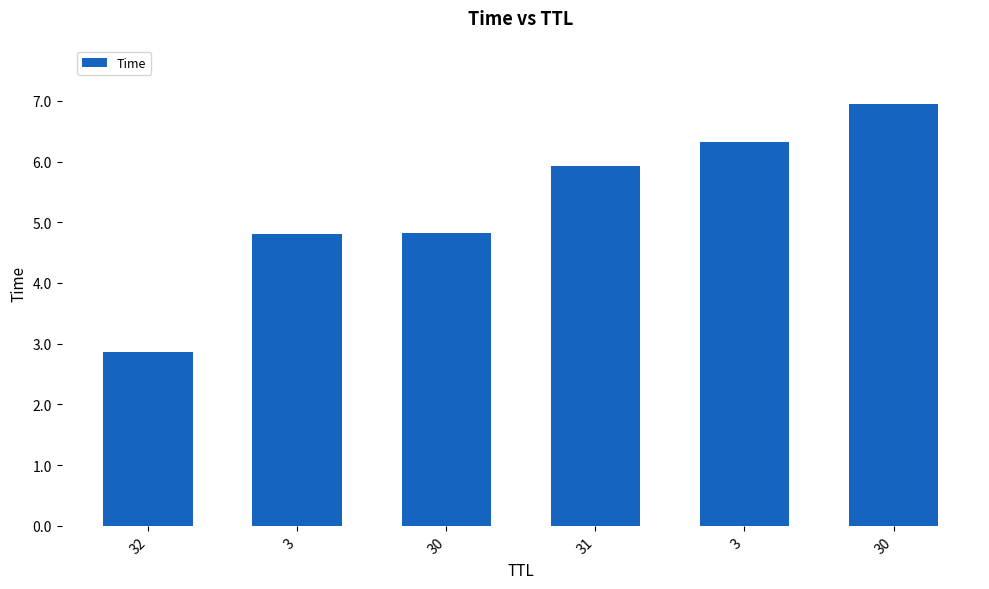

How many bars are there in total?

6